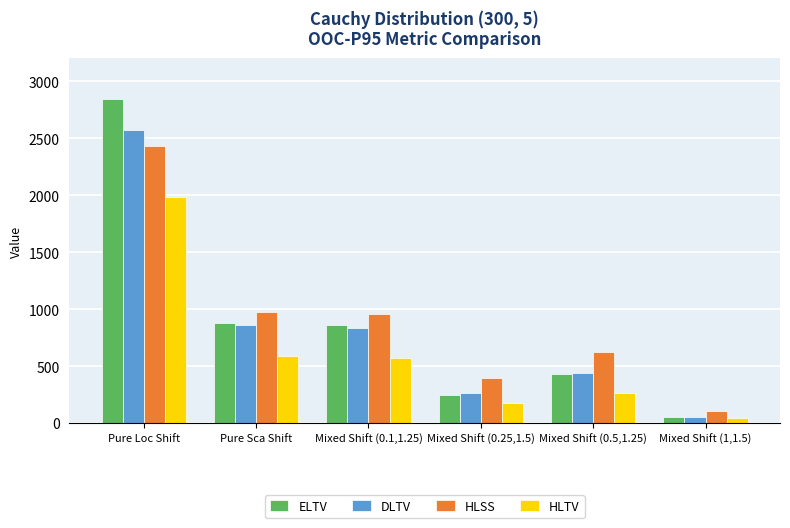

The value of DLTV at Pure Sca Shift is 252.6. True or false?

False